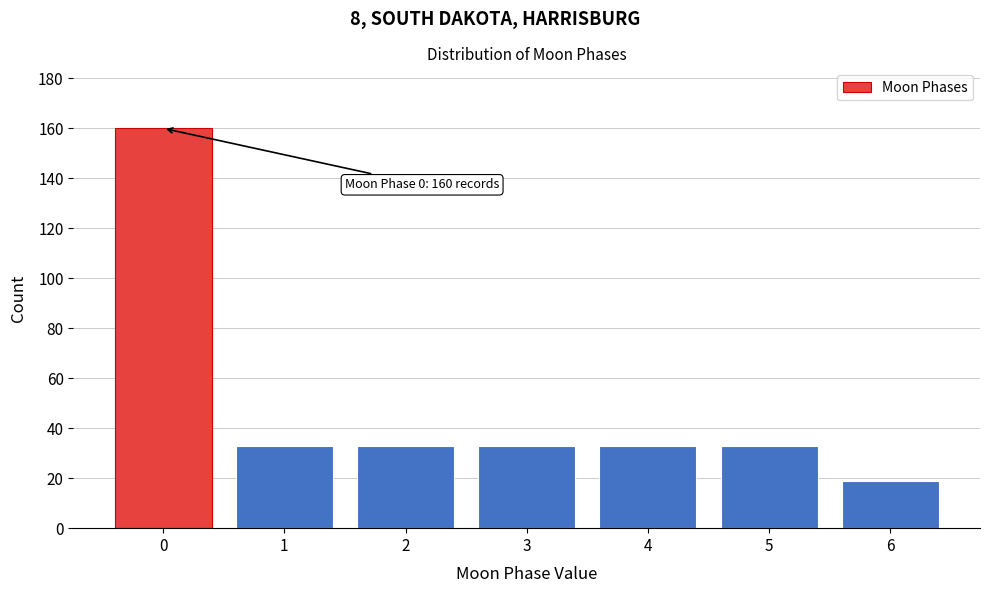

Reading left to right, what are all the values shown in this chart?

0=160	1=33	2=33	3=33	4=33	5=33	6=19